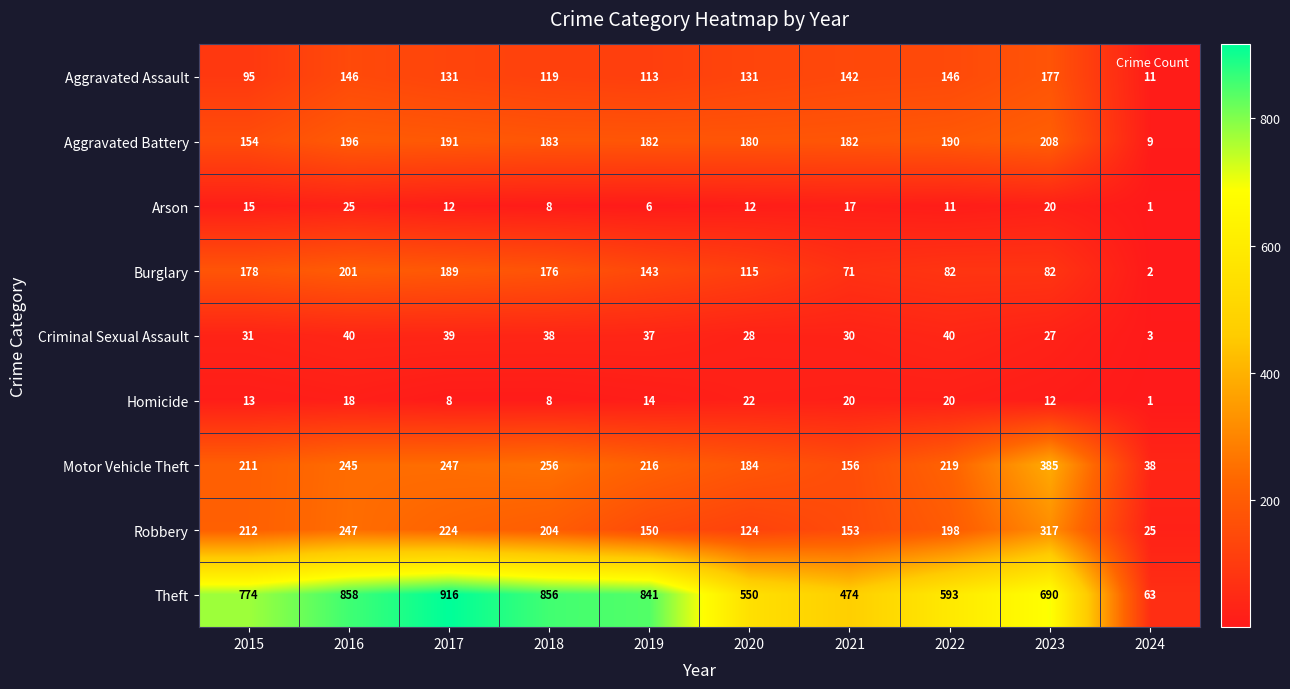

What is the sum of all Robbery values?

1854